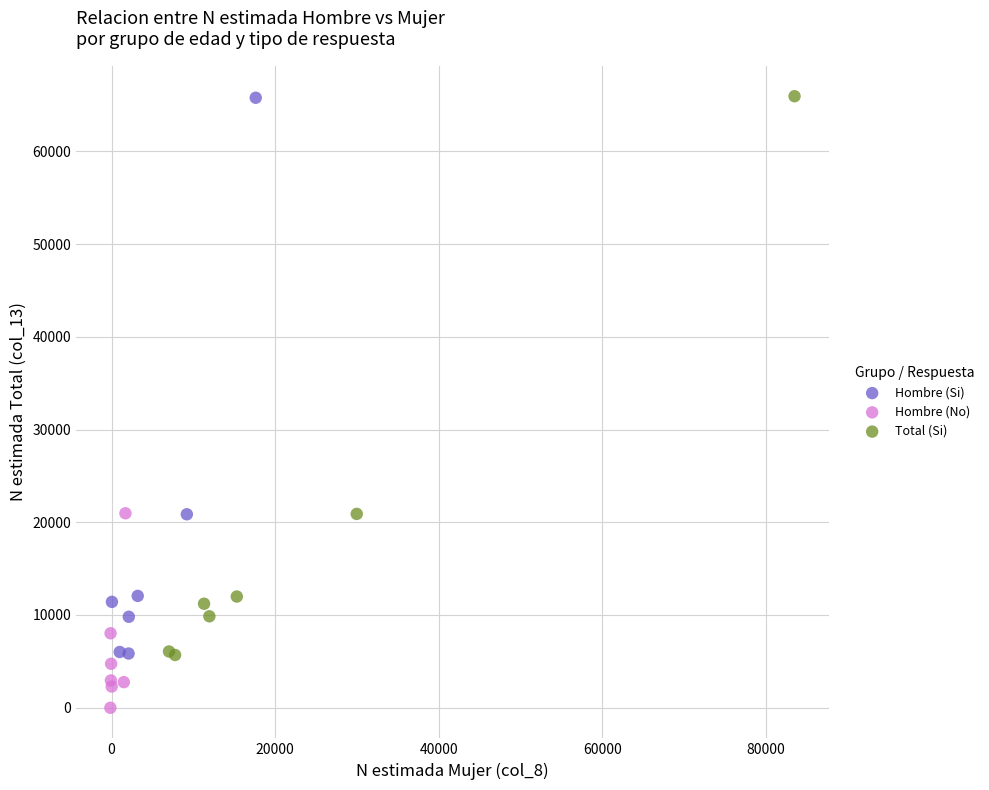

Which series has the largest Y range (max minus min)?

Total (Si)